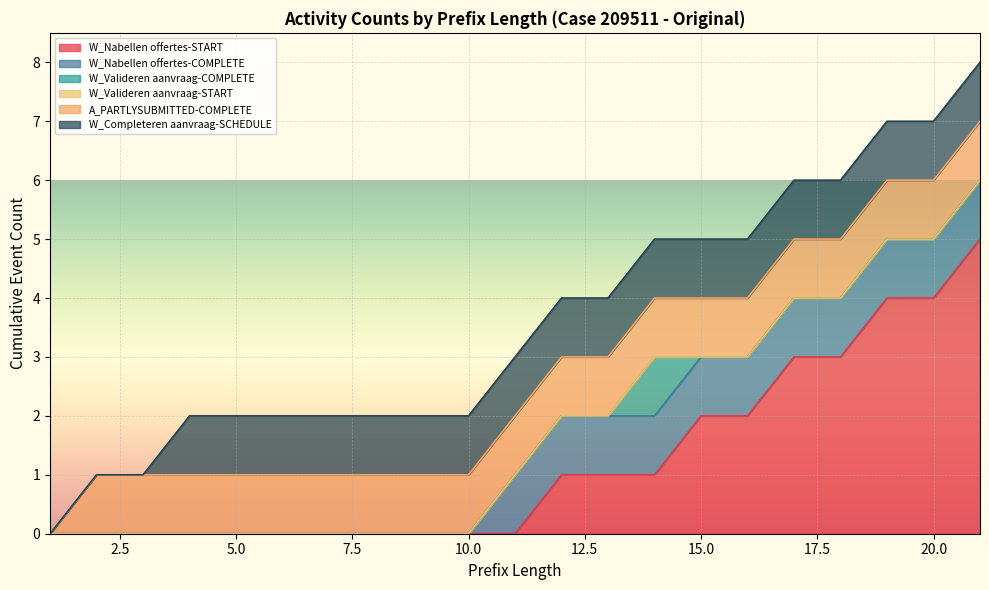

Does the chart display data point markers on the line(s)?

No